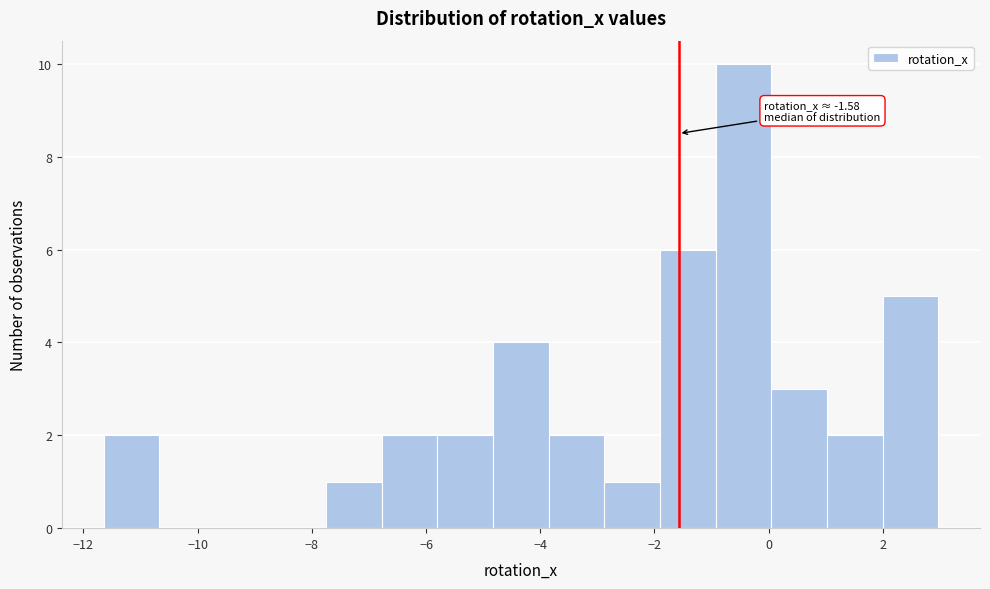

Over which range of the x-axis is the bar tallest?

-1.0 to 0.0